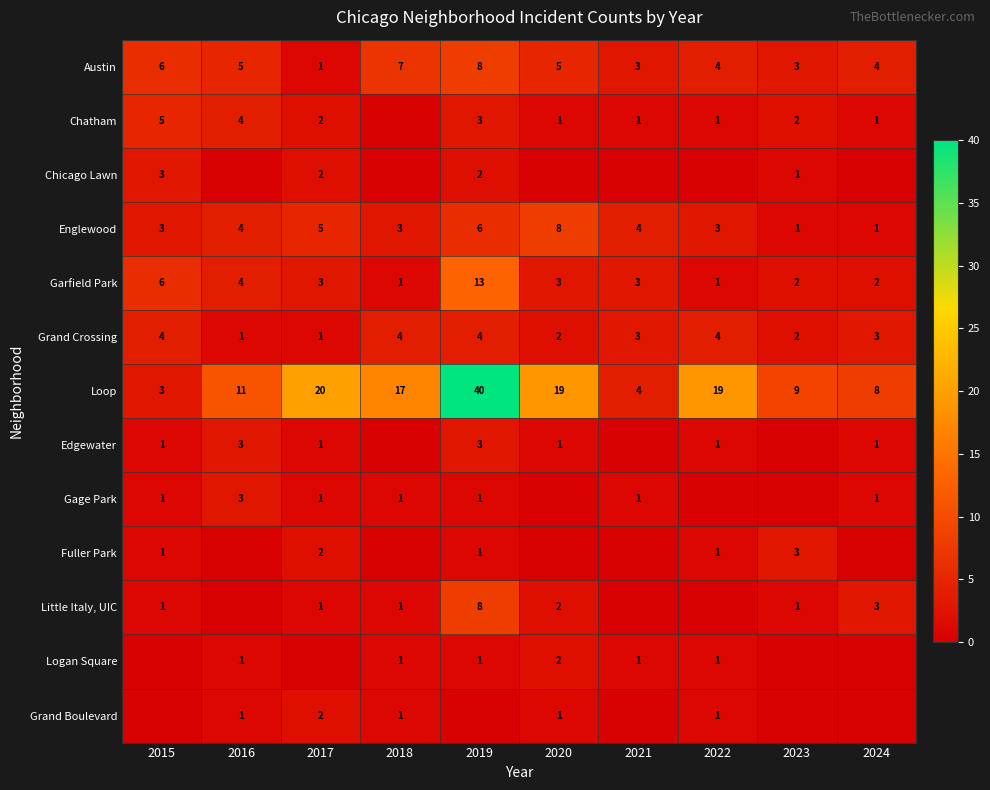

Read the Austin value at 2021.

3